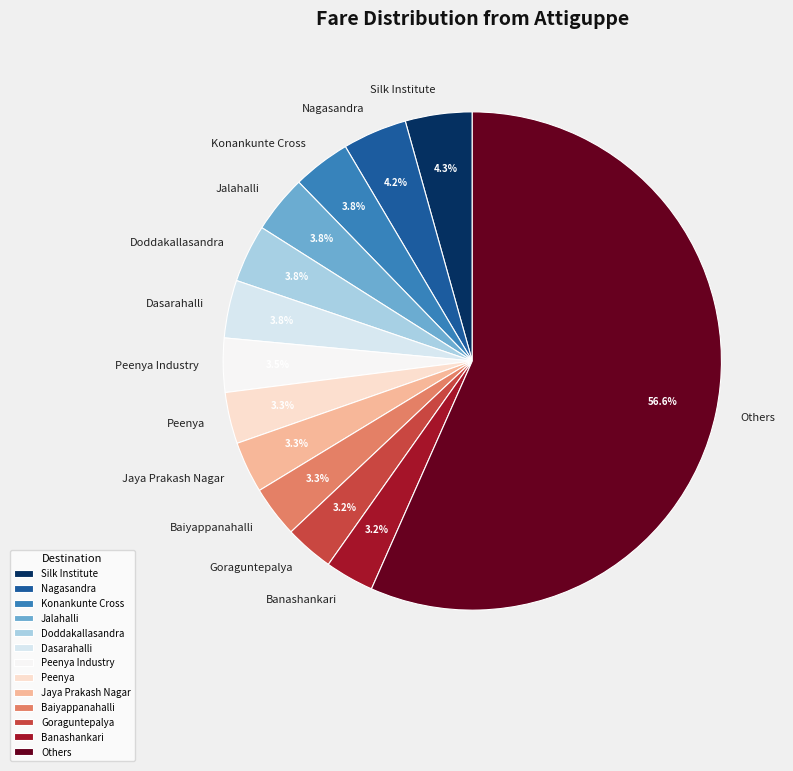

Which category has the biggest portion of the pie?

Others